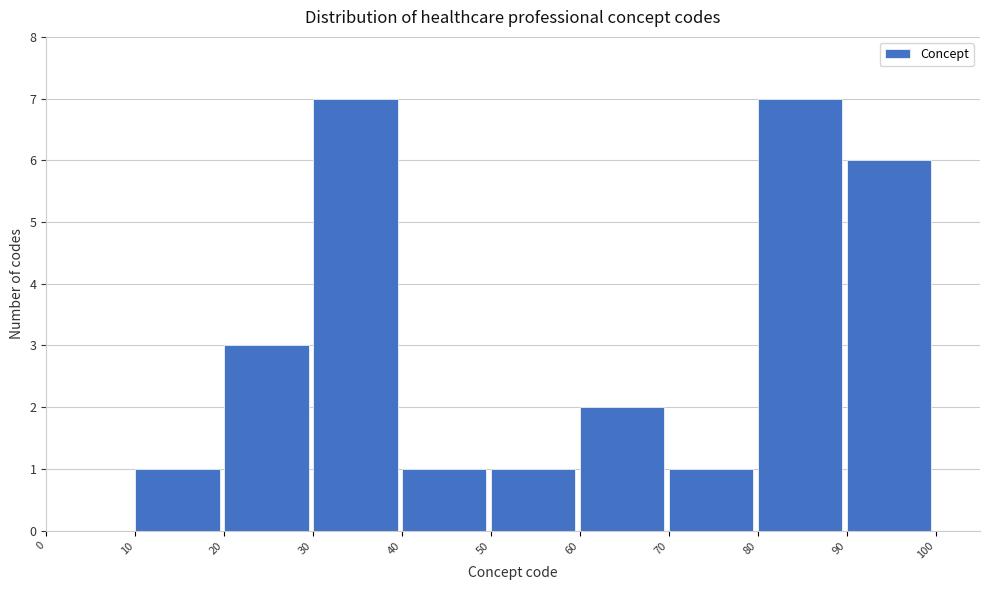

What is the height of the bar covering 30 to 40 on the x-axis? The values are not printed on the chart, so give them approximately, as read against the axis.

7